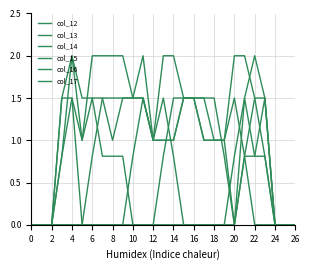

Does the chart display data point markers on the line(s)?

No